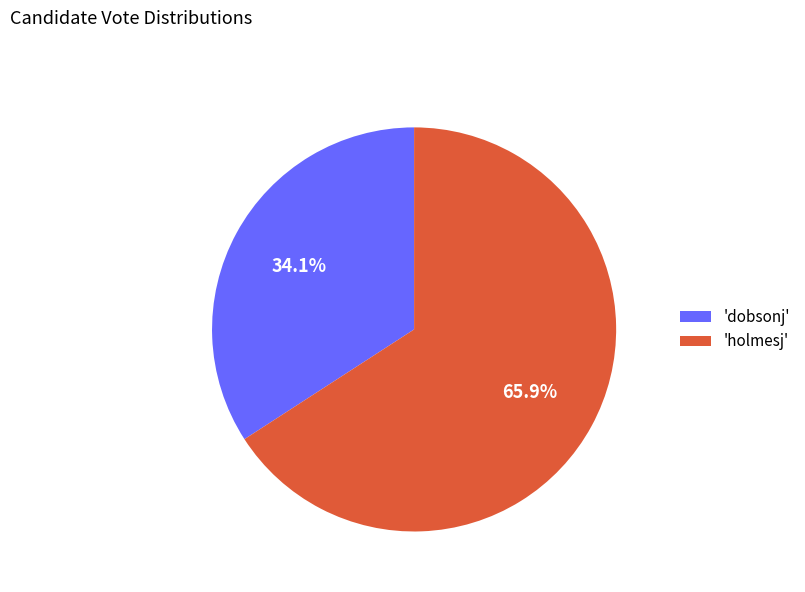

To the nearest percent, what is the difference between the largest and smallest slice percentages?

32%